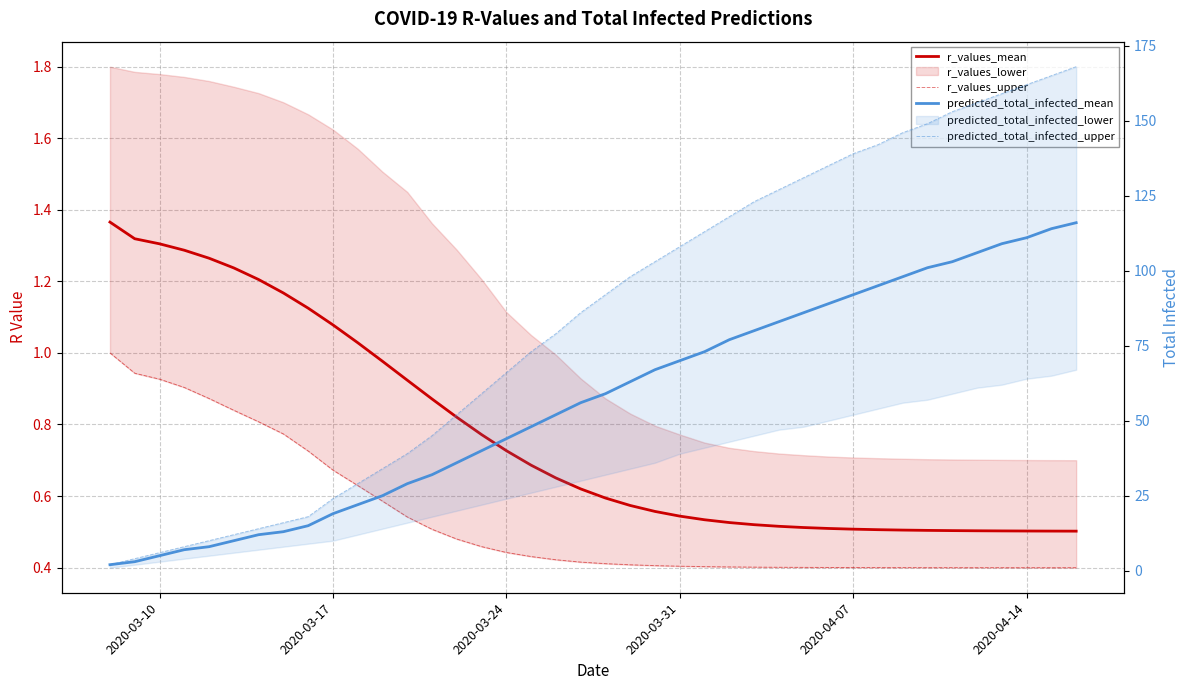

How many values in the predicted_total_infected_mean series exceed 59?

19